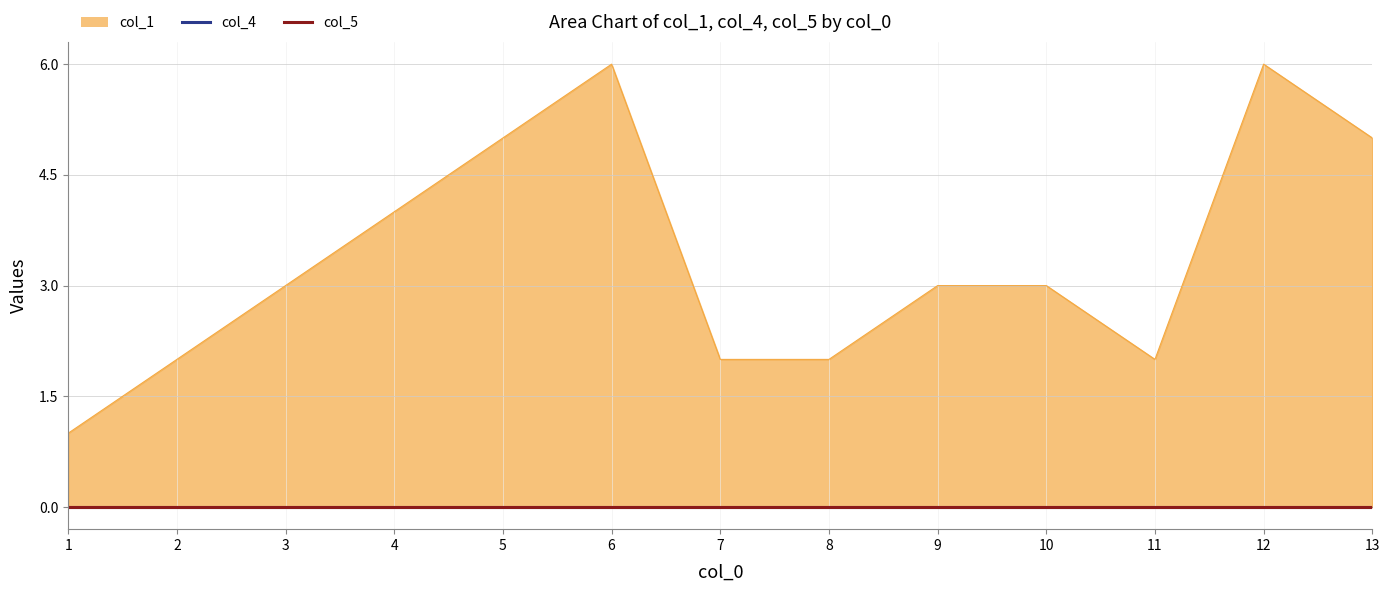

True or false: col_4 has a value of 0 at 13.

True